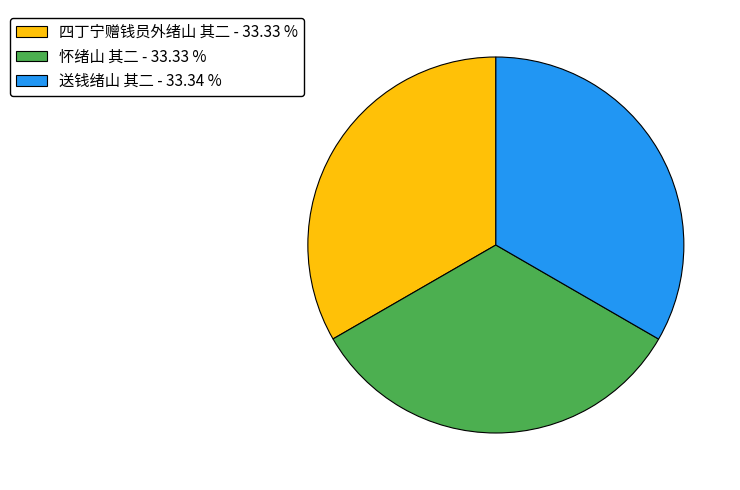

Approximately how many times larger is the value at 怀绪山 其二 compared to 四丁宁赠钱员外绪山 其二?

1.0